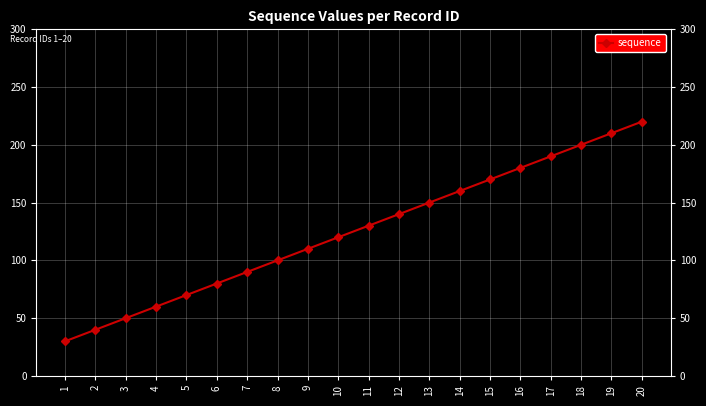

At which category does the chart reach its peak across all series?

20